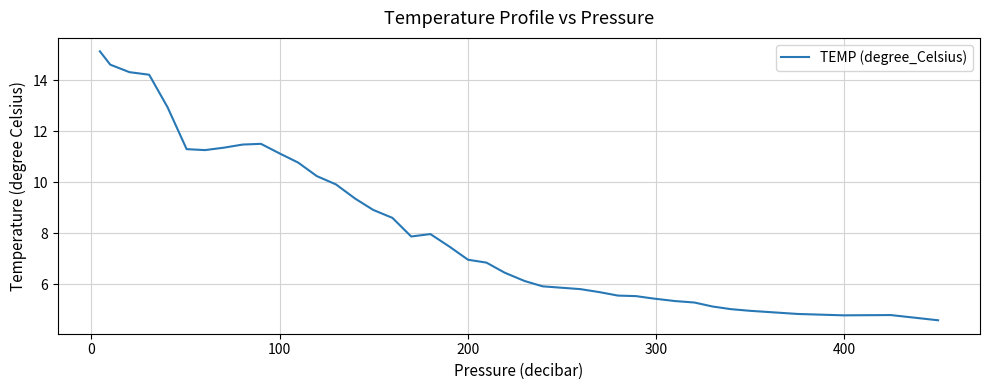

What is the difference between the maximum and minimum values?

10.6